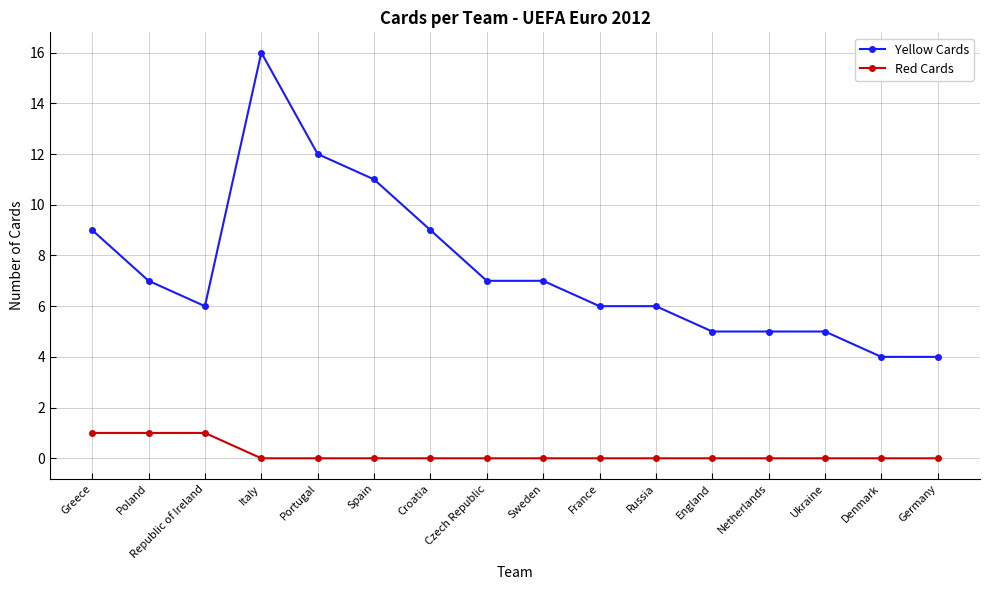

Reading left to right, transcribe all the data shown in this chart.

Yellow Cards: 9	7	6	16	12	11	9	7	7	6	6	5	5	5	4	4
Red Cards: 1	1	1	0	0	0	0	0	0	0	0	0	0	0	0	0